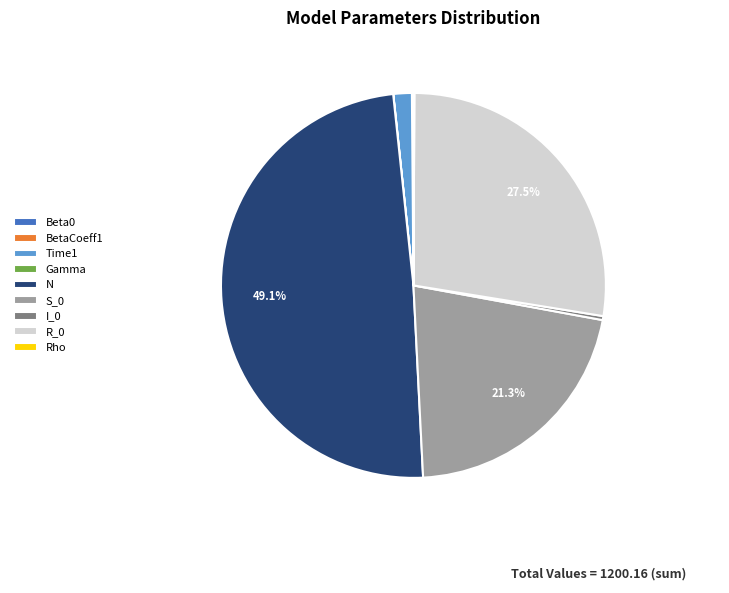

Which slice is the largest?

N